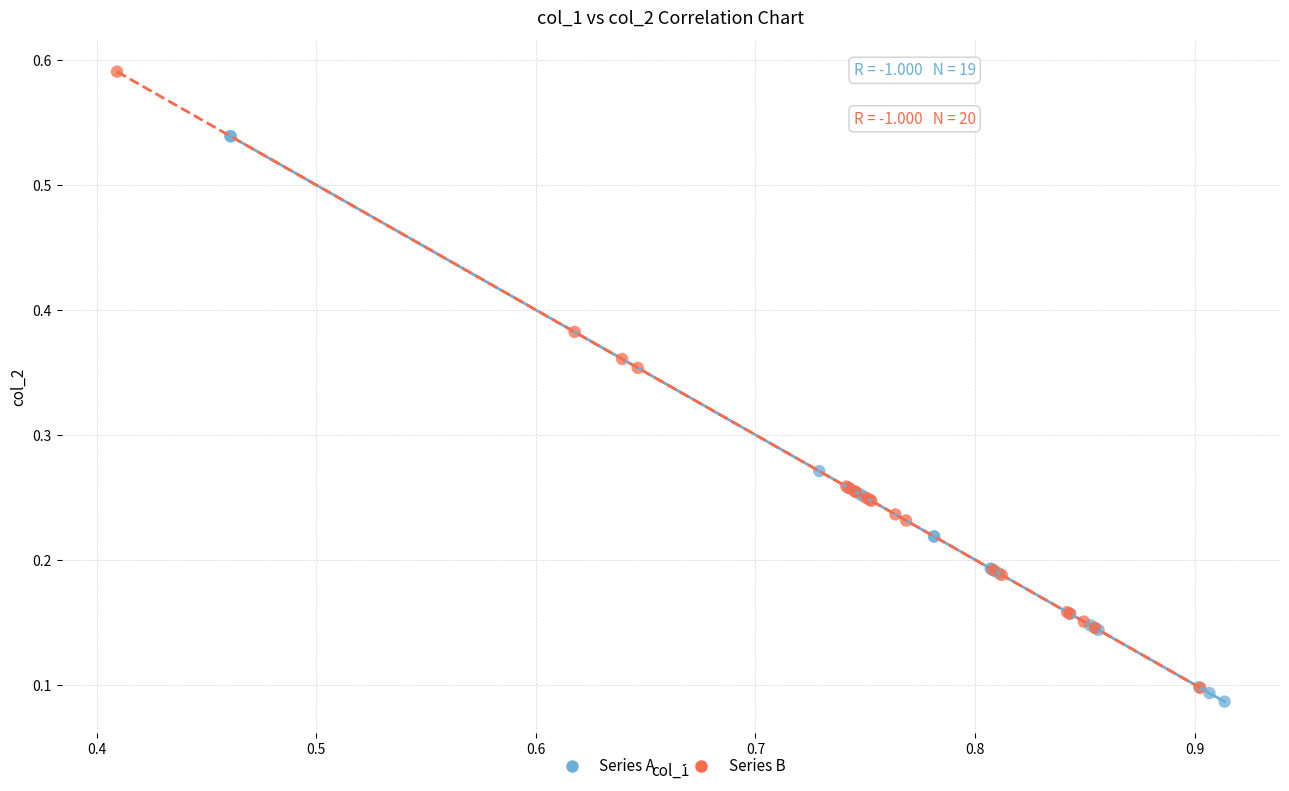

What are all the series names shown in the legend?

Series A, Series B